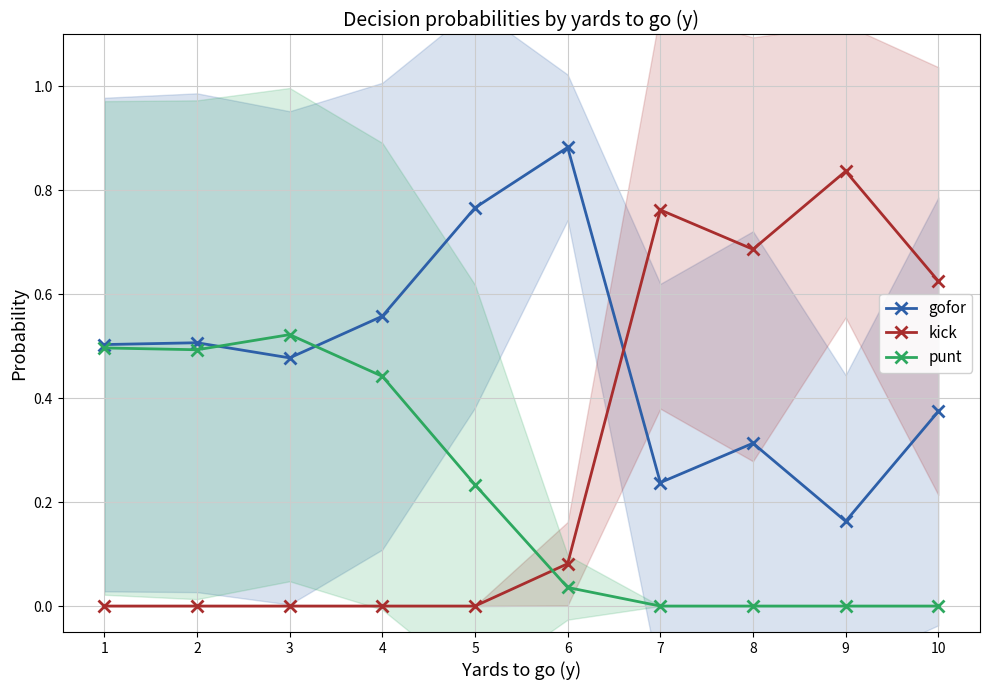

Which category has the lowest value in the punt series?

7